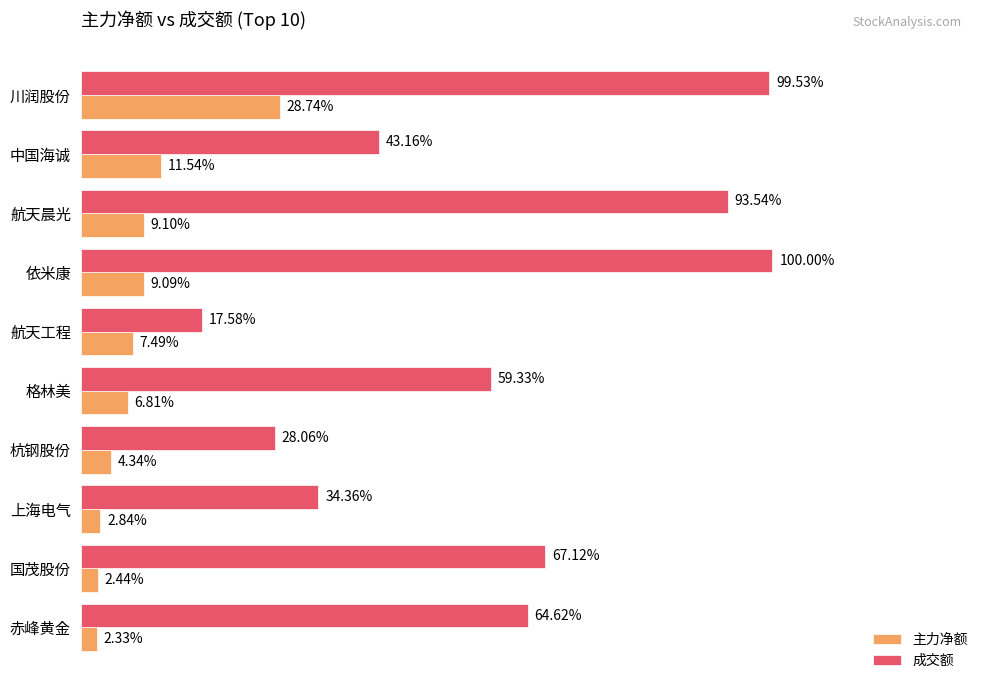

What are all the series names shown in the legend?

主力净额, 成交额